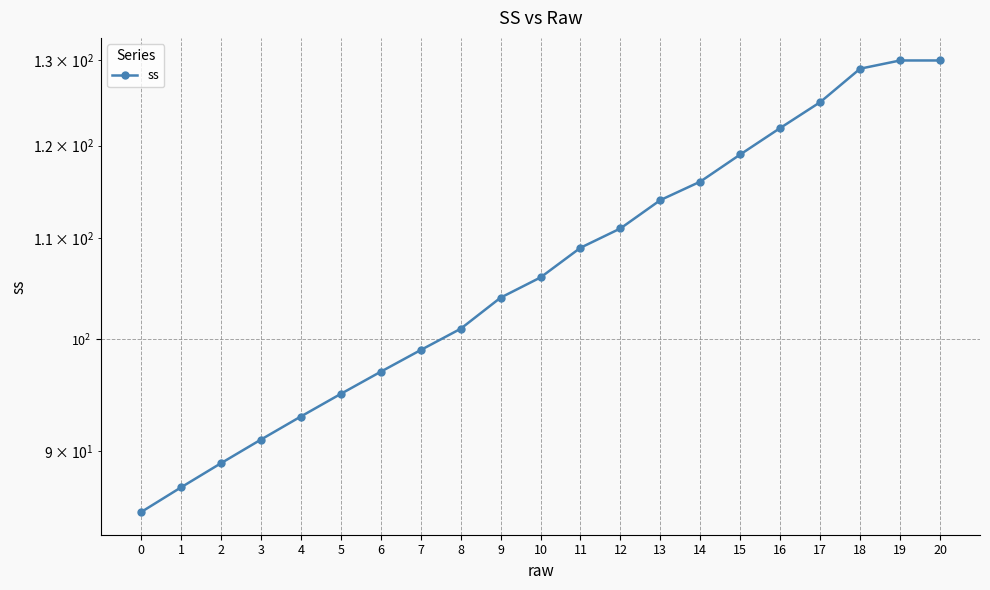

Approximately how many times larger is the value at 14 compared to 18?

0.9